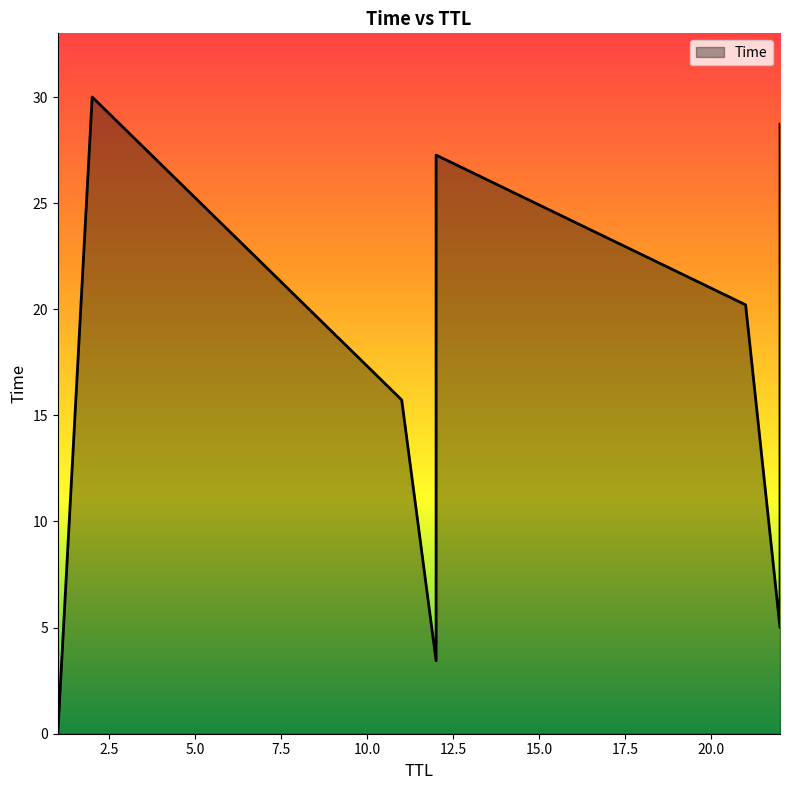

What is the value of the 12th point from the left?

3.4